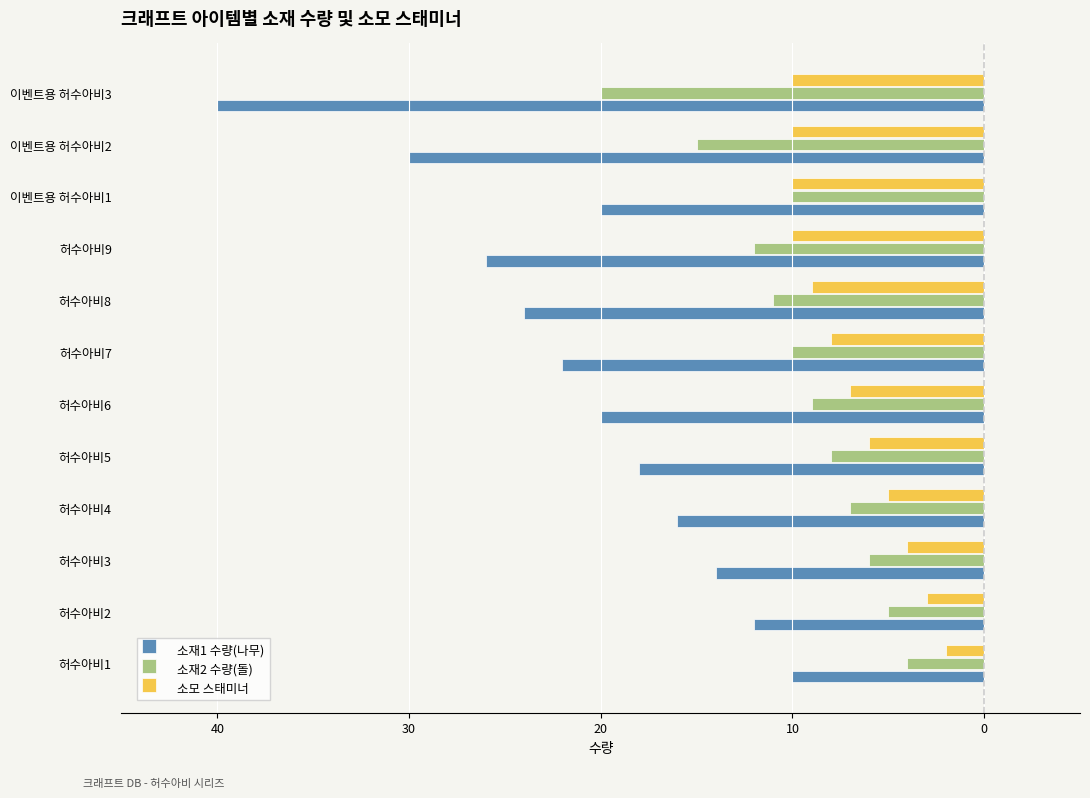

Reading left to right, extract all data points from this chart.

소재1 수량(나무): -10	-12	-14	-16	-18	-20	-22	-24	-26	-20	-30	-40
소재2 수량(돌): -4	-5	-6	-7	-8	-9	-10	-11	-12	-10	-15	-20
소모 스태미너: -2	-3	-4	-5	-6	-7	-8	-9	-10	-10	-10	-10